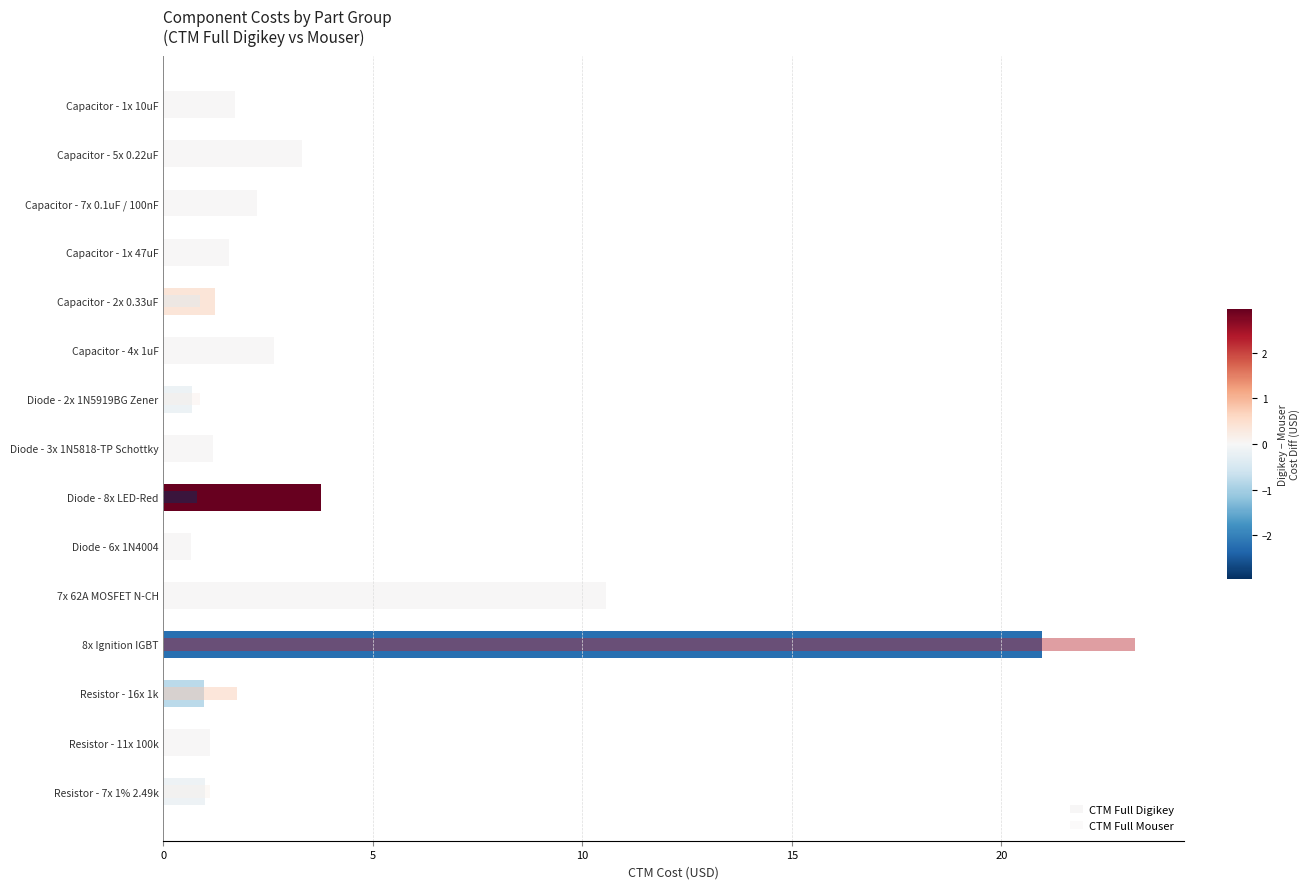

How many groups of bars are there?

15